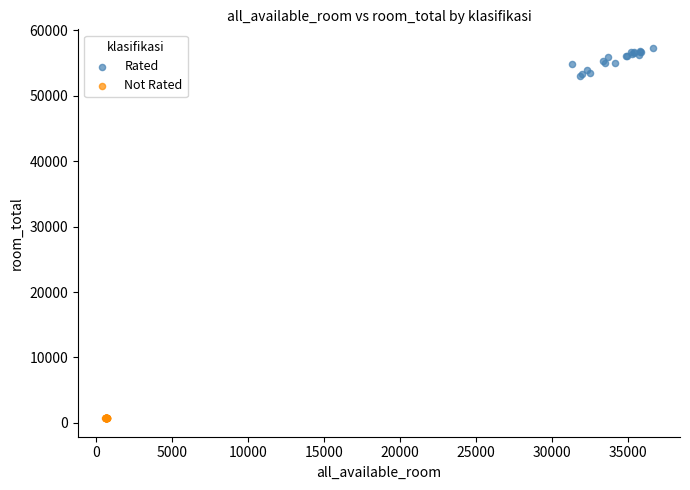

Which series has the widest spread of Y values?

Rated